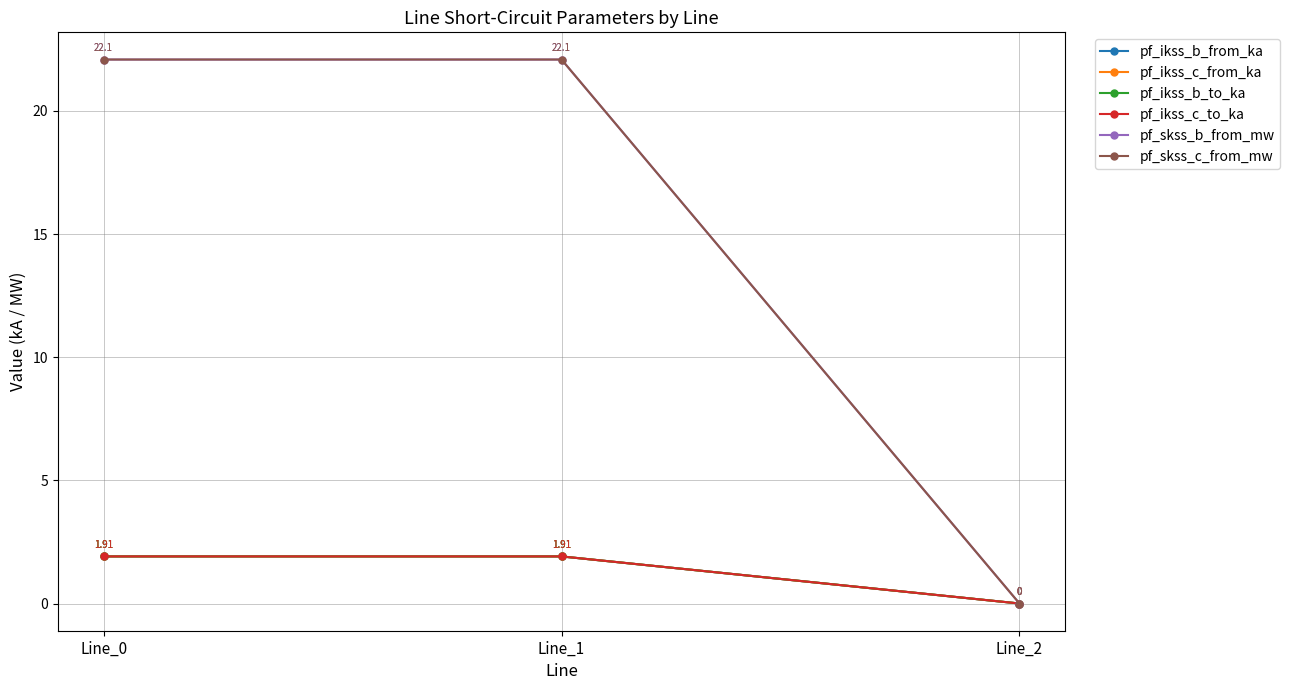

At Line_2, list the series in order from smallest to largest.

pf_ikss_b_from_ka, pf_ikss_c_from_ka, pf_ikss_b_to_ka, pf_ikss_c_to_ka, pf_skss_b_from_mw, pf_skss_c_from_mw